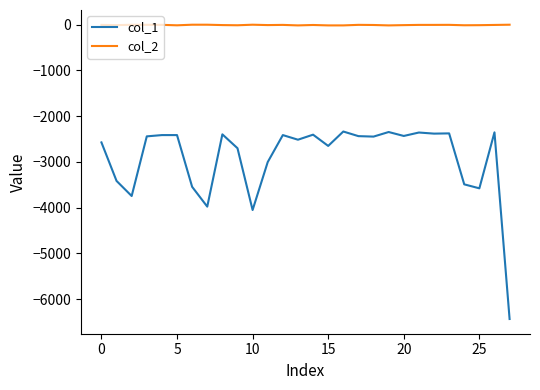

True or false: col_1 and col_2 cross at least once.

False